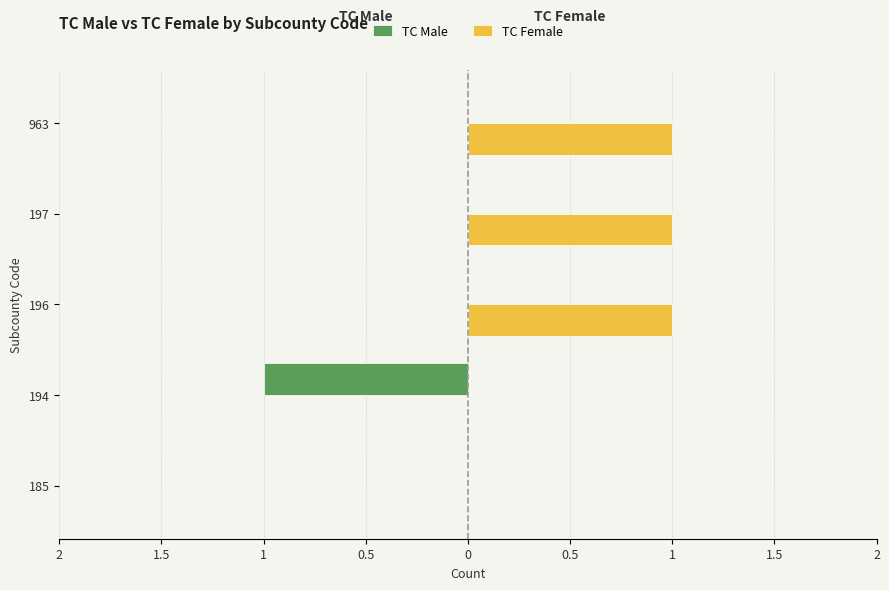

What is the difference between the maximum and minimum values in the TC Female series?

1